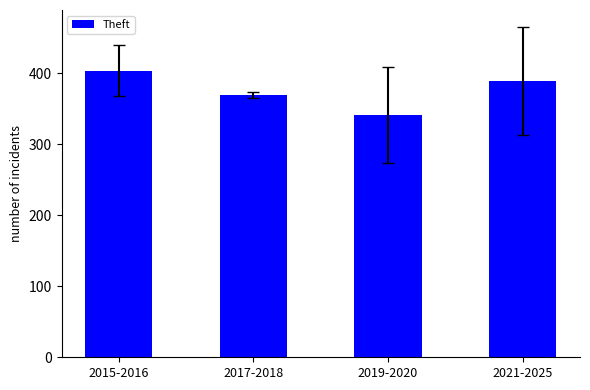

What is the sum of the values at 2017-2018 and 2021-2025?

758.0